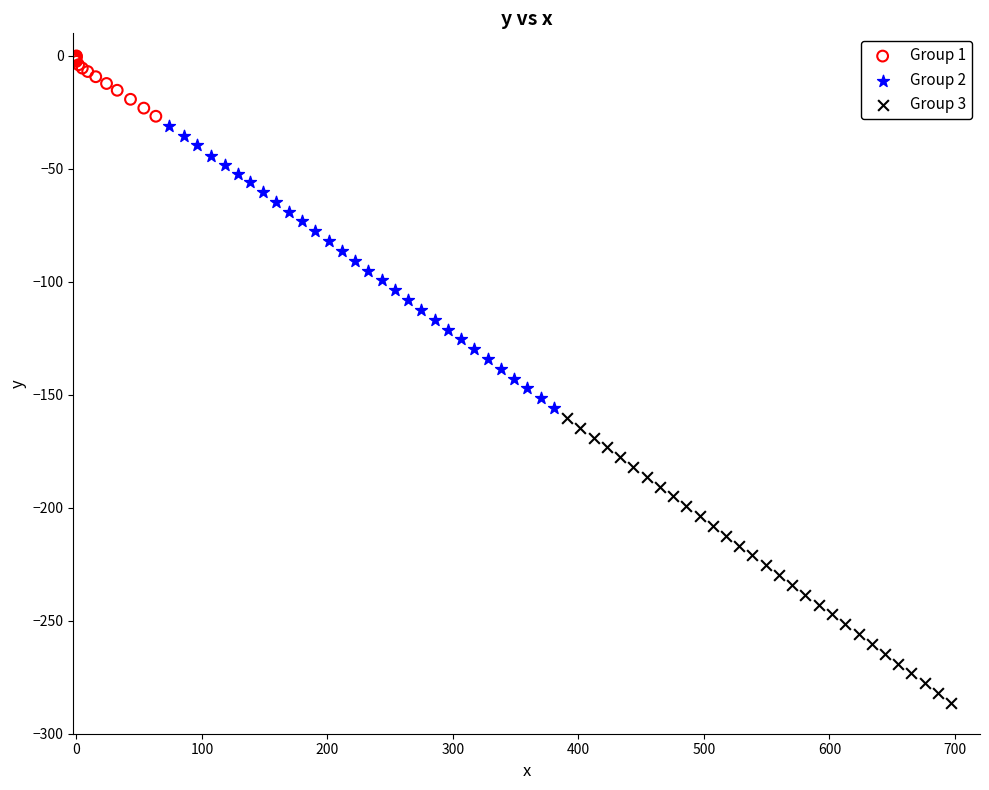

Which series contains the highest Y value?

Group 1